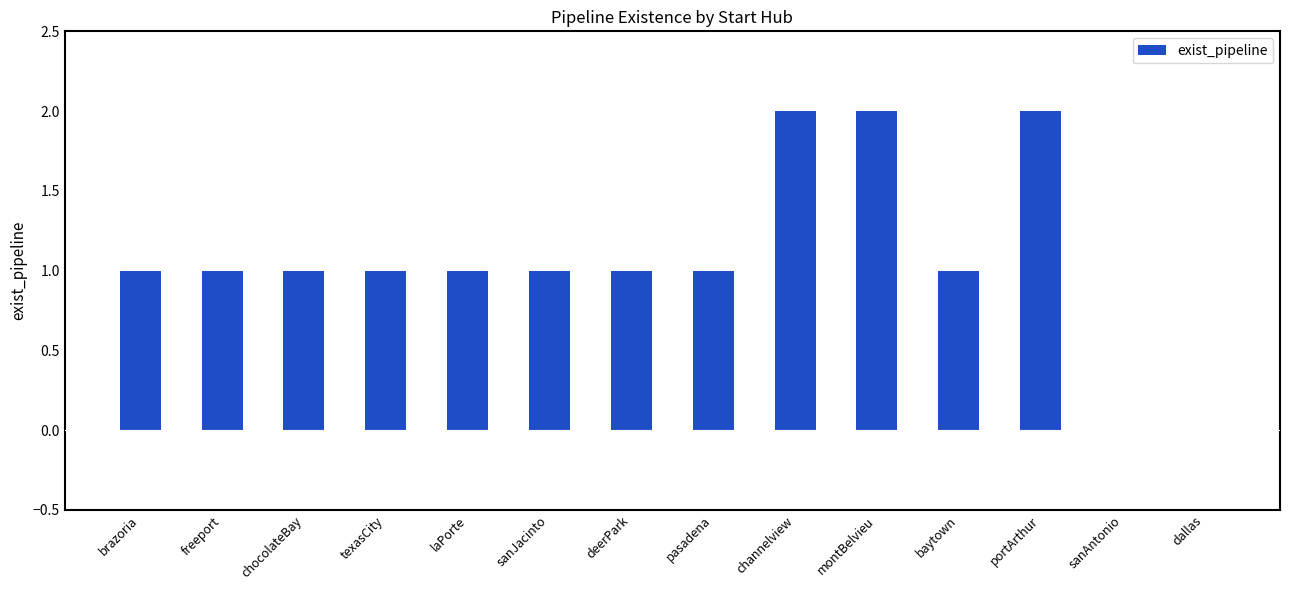

Reading right to left, extract all data points from this chart.

dallas=0	sanAntonio=0	portArthur=2	baytown=1	montBelvieu=2	channelview=2	pasadena=1	deerPark=1	sanJacinto=1	laPorte=1	texasCity=1	chocolateBay=1	freeport=1	brazoria=1